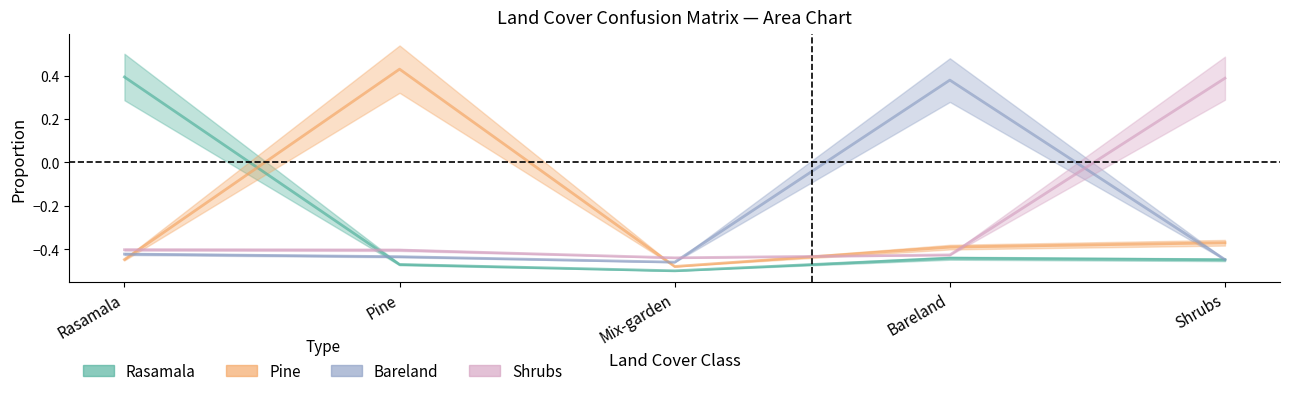

How many Shrubs values are between 0 and 1?

1